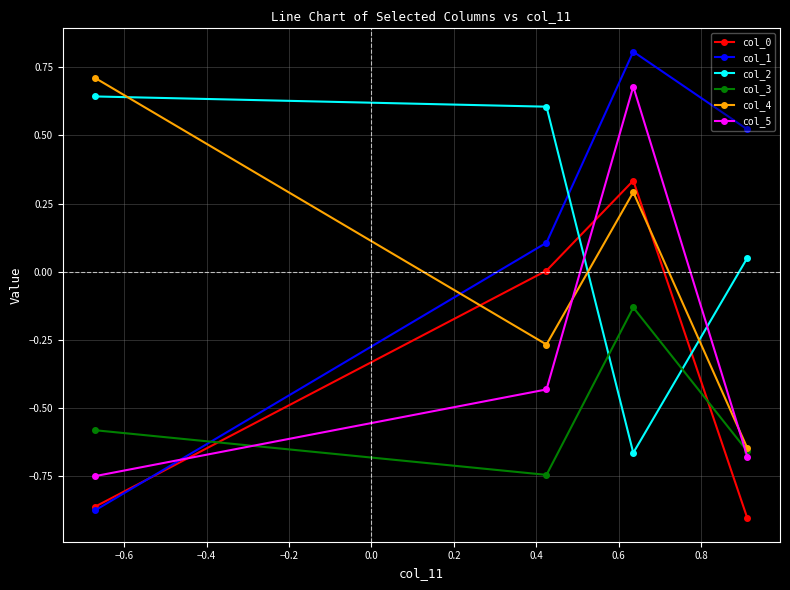

What are all the series names shown in the legend?

col_0, col_1, col_2, col_3, col_4, col_5